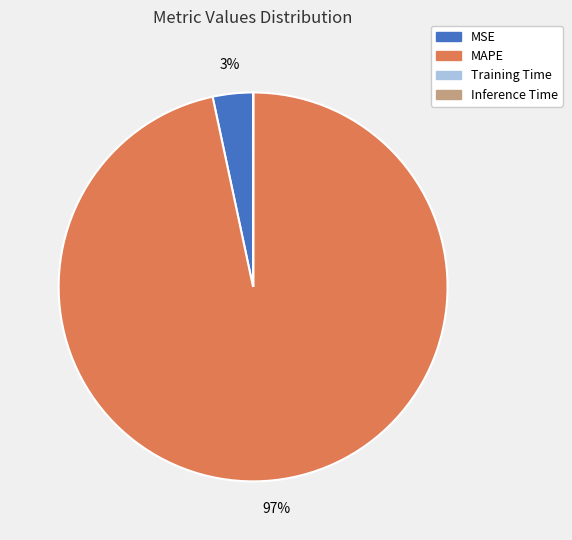

Is it true that MAPE is 97% of the pie?

True